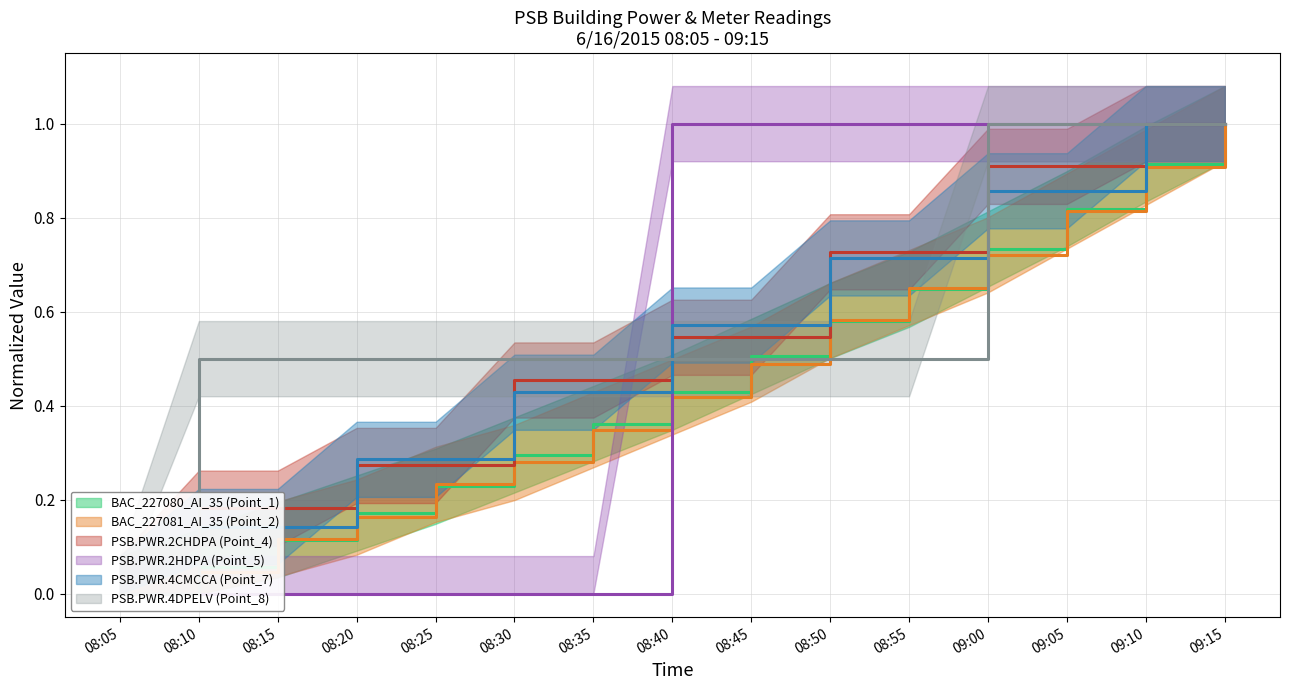

What is the difference between the maximum and second lowest values in the PSB.PWR.4DPELV (Point_8) series?

0.5